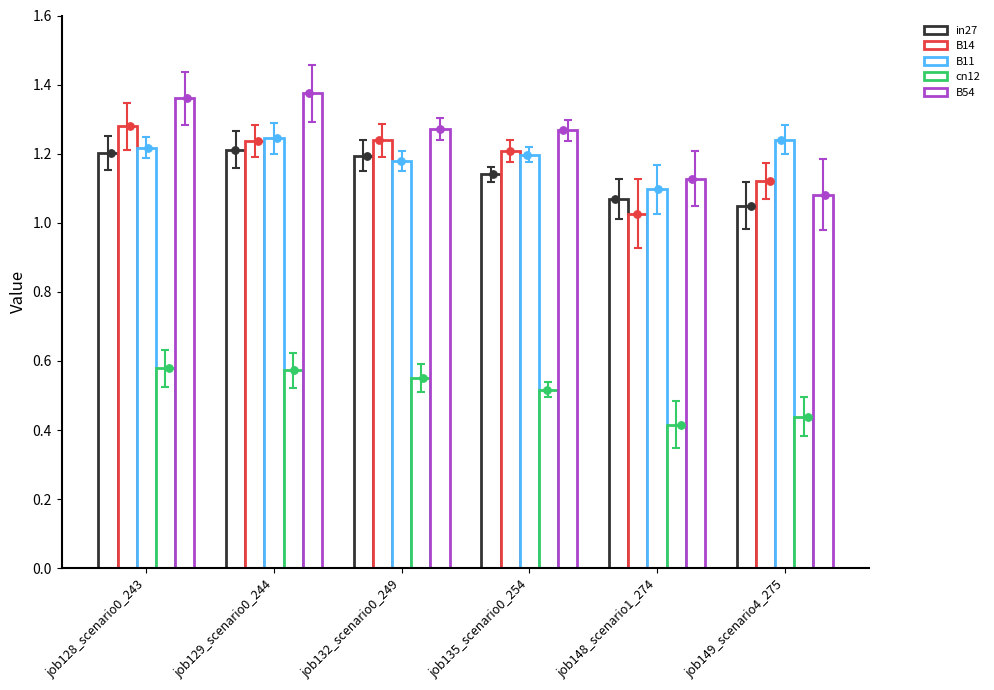

What are all the series names shown in the legend?

in27, B14, B11, cn12, B54